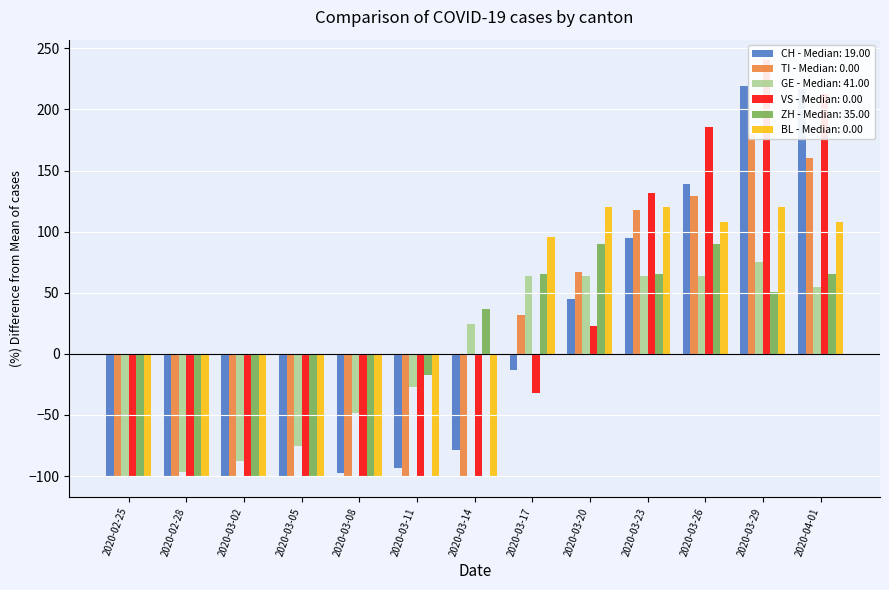

How many series are shown in this chart?

6